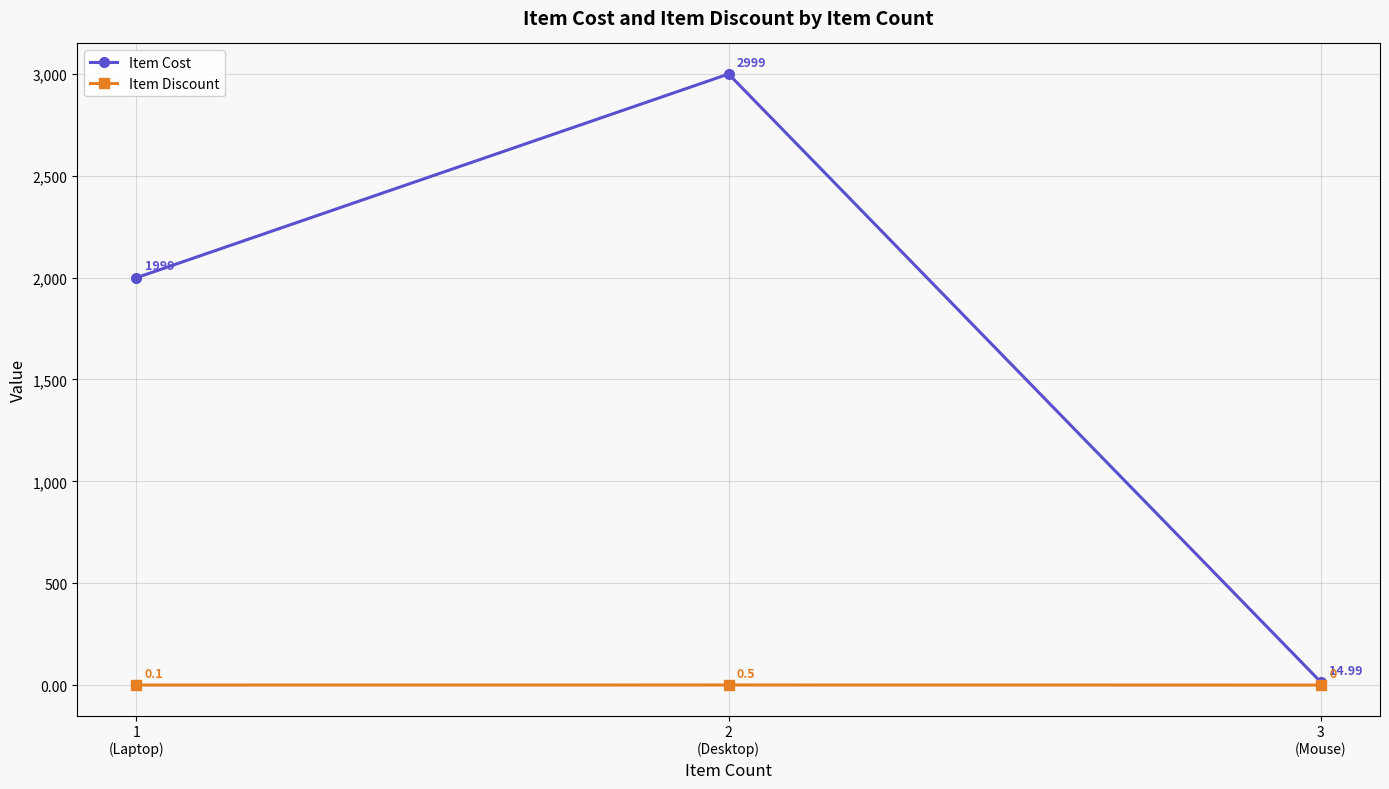

How many lines are shown in the chart?

2